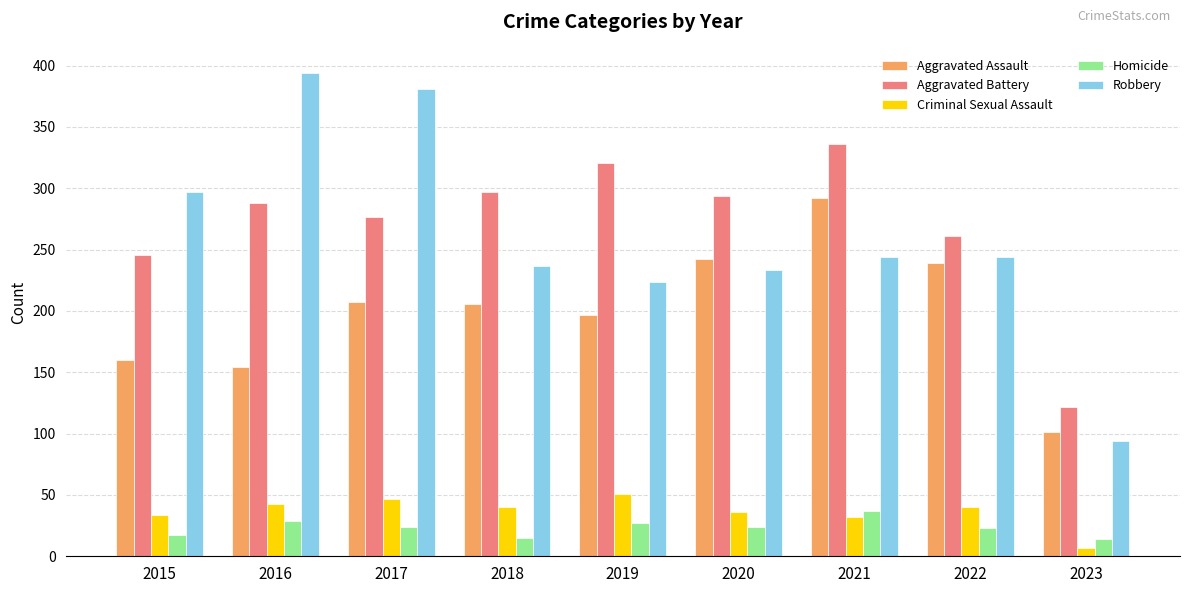

Count the number of data series in this chart.

5